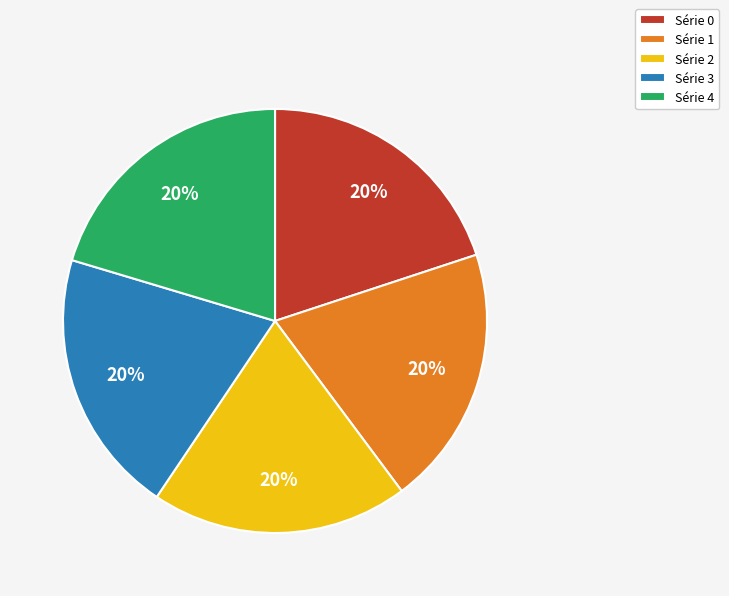

Is there a majority slice in this chart?

No